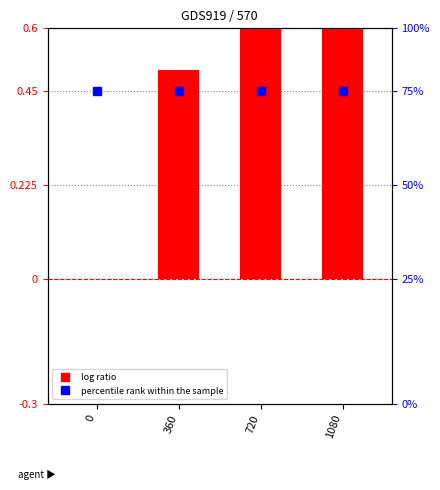

Reading right to left, extract all data points from this chart.

1.0	0.7	0.5	0.0